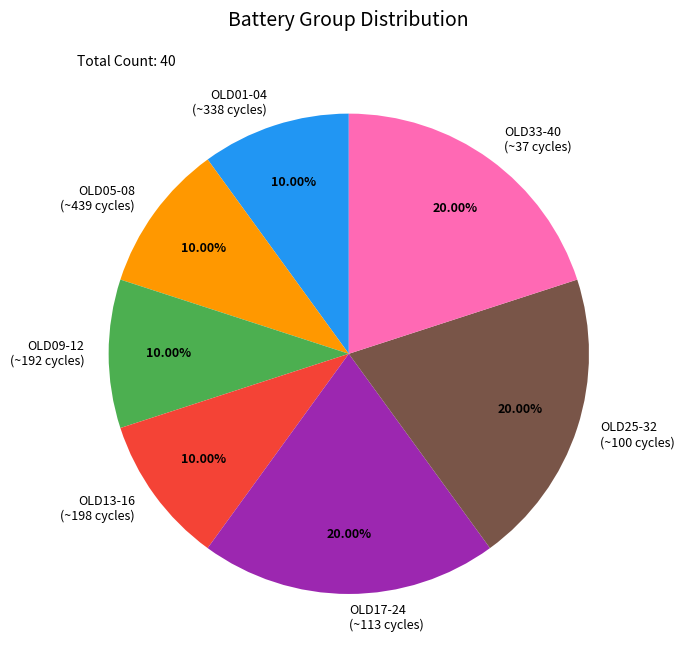

Is there a majority slice in this chart?

No